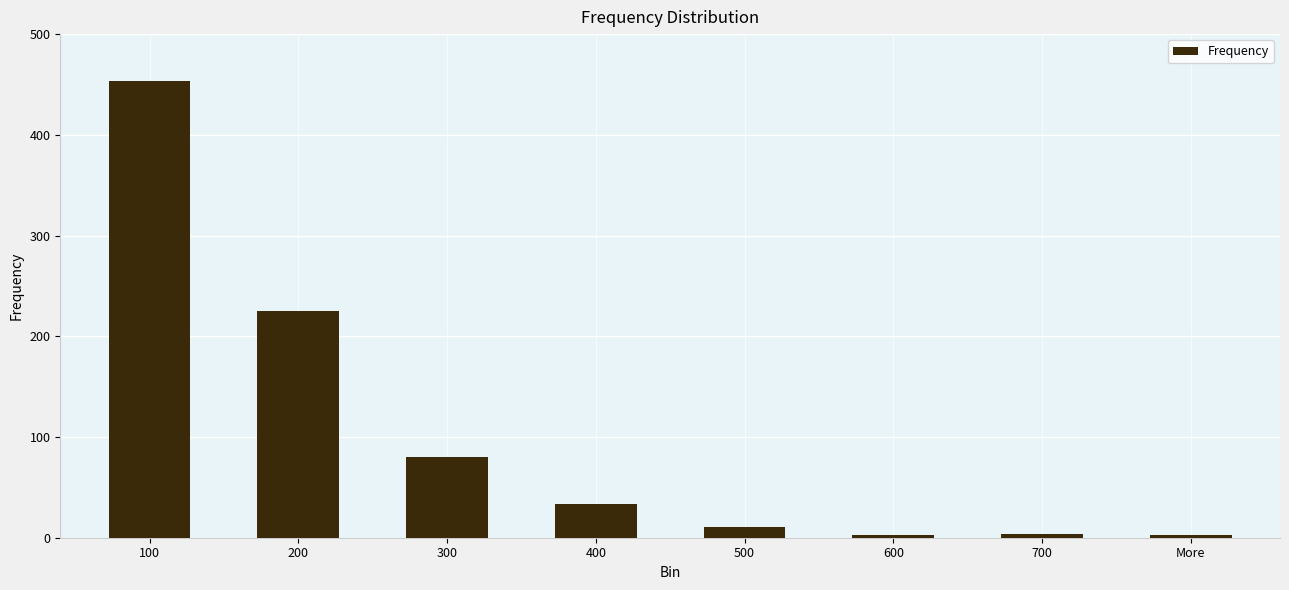

What is the label of the 5th bar from the right?

400